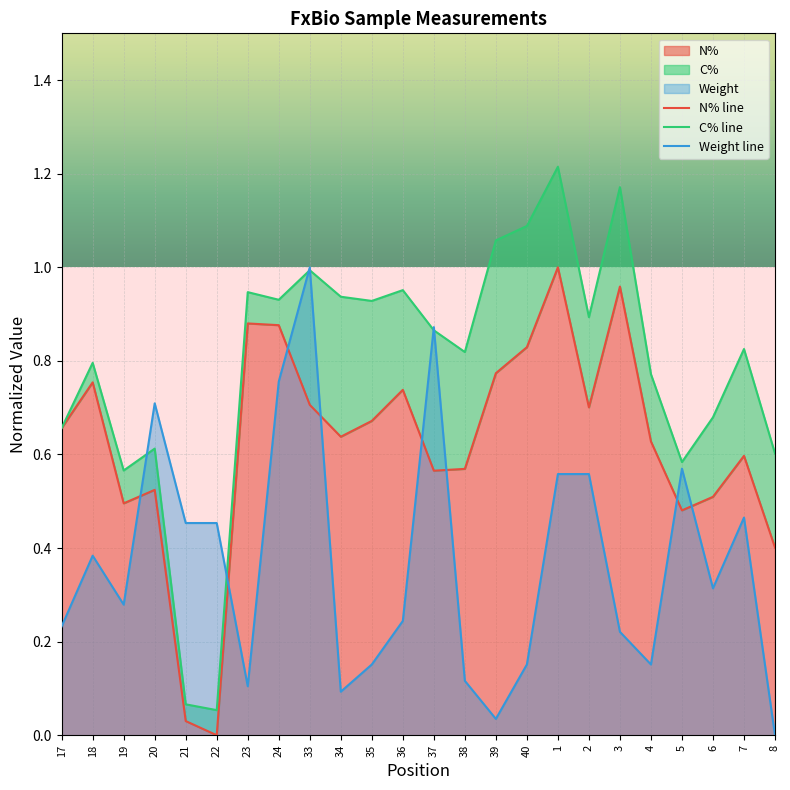

At which category is the sum across all series the highest?

33